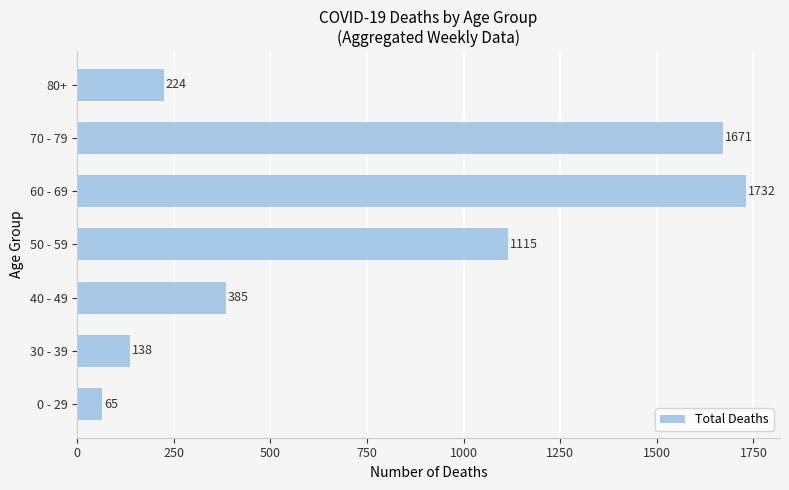

Is it true that the value at 50 - 59 is 1115?

True